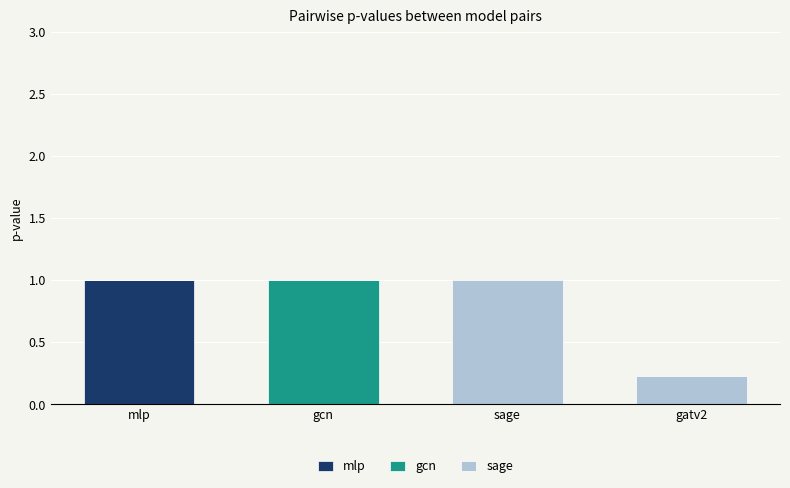

Count the number of categories in the chart.

4